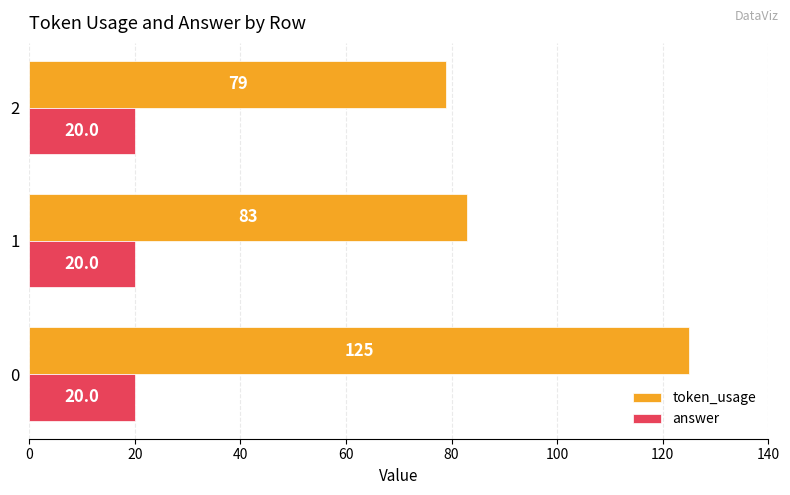

Rank the series by their maximum value, from lowest to highest.

answer, token_usage